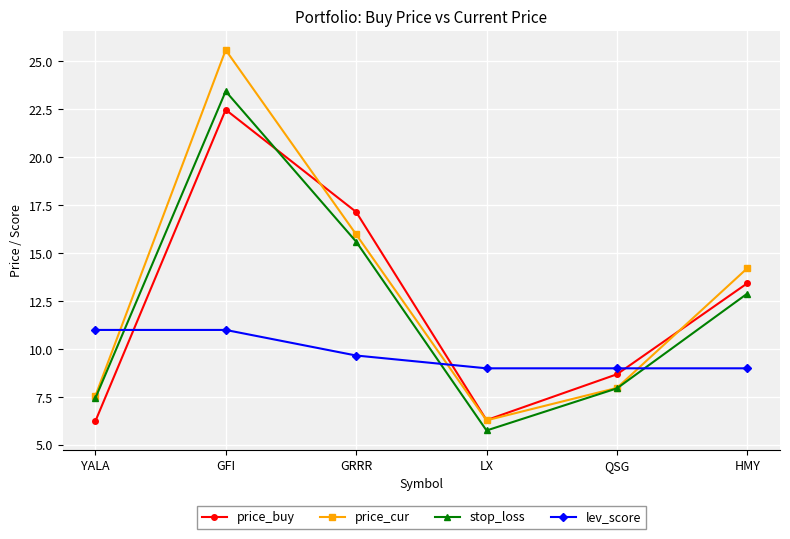

What is the difference between the stop_loss values at HMY and YALA?

5.5